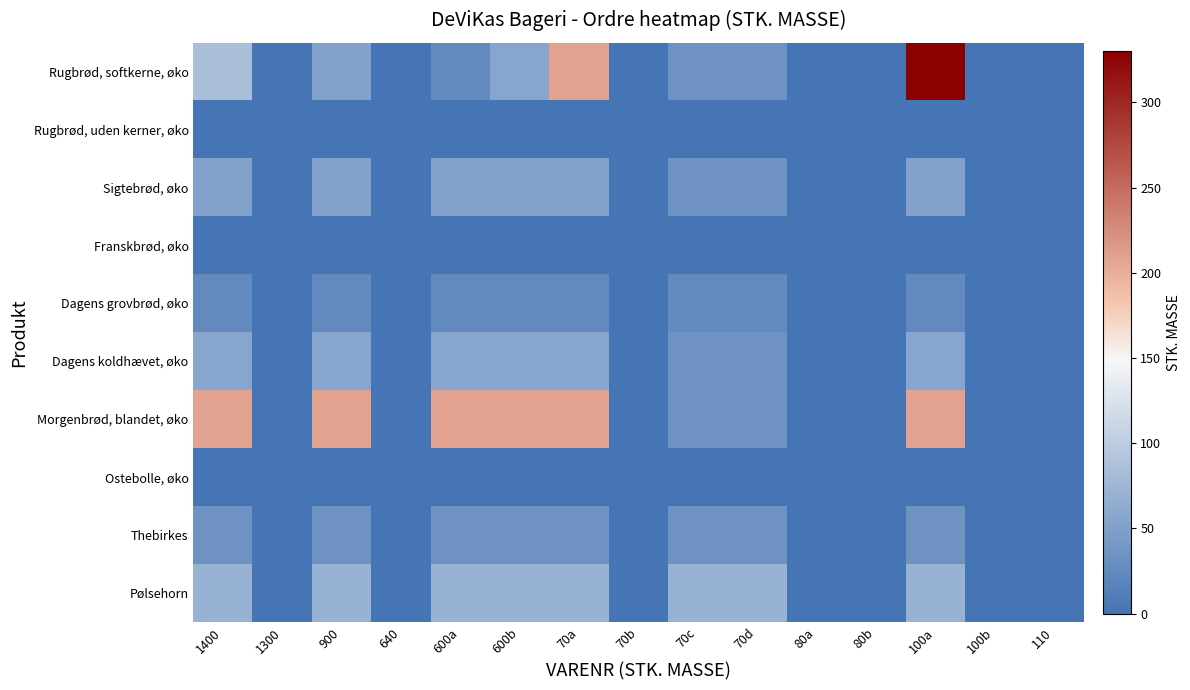

Reading right to left, list all the values displayed in this chart.

Rugbrød, softkerne, øko: 110=0	100b=0	100a=330	80b=0	80a=0	70d=35	70c=35	70b=0	70a=208	600b=56	600a=25	640=0	900=52	1300=0	1400=84
Rugbrød, uden kerner, øko: 110=0	100b=0	100a=0	80b=0	80a=0	70d=0	70c=0	70b=0	70a=0	600b=0	600a=0	640=0	900=0	1300=0	1400=0
Sigtebrød, øko: 110=0	100b=0	100a=52	80b=0	80a=0	70d=35	70c=35	70b=0	70a=52	600b=52	600a=52	640=0	900=52	1300=0	1400=52
Franskbrød, øko: 110=0	100b=0	100a=0	80b=0	80a=0	70d=0	70c=0	70b=0	70a=0	600b=0	600a=0	640=0	900=0	1300=0	1400=0
Dagens grovbrød, øko: 110=0	100b=0	100a=25	80b=0	80a=0	70d=25	70c=25	70b=0	70a=25	600b=25	600a=25	640=0	900=25	1300=0	1400=25
Dagens koldhævet, øko: 110=0	100b=0	100a=56	80b=0	80a=0	70d=35	70c=35	70b=0	70a=56	600b=56	600a=56	640=0	900=56	1300=0	1400=56
Morgenbrød, blandet, øko: 110=0	100b=0	100a=208	80b=0	80a=0	70d=35	70c=35	70b=0	70a=208	600b=208	600a=208	640=0	900=208	1300=0	1400=208
Ostebolle, øko: 110=0	100b=0	100a=0	80b=0	80a=0	70d=0	70c=0	70b=0	70a=0	600b=0	600a=0	640=0	900=0	1300=0	1400=0
Thebirkes: 110=0	100b=0	100a=35	80b=0	80a=0	70d=35	70c=35	70b=0	70a=35	600b=35	600a=35	640=0	900=35	1300=0	1400=35
Pølsehorn: 110=0	100b=0	100a=70	80b=0	80a=0	70d=70	70c=70	70b=0	70a=70	600b=70	600a=70	640=0	900=70	1300=0	1400=70